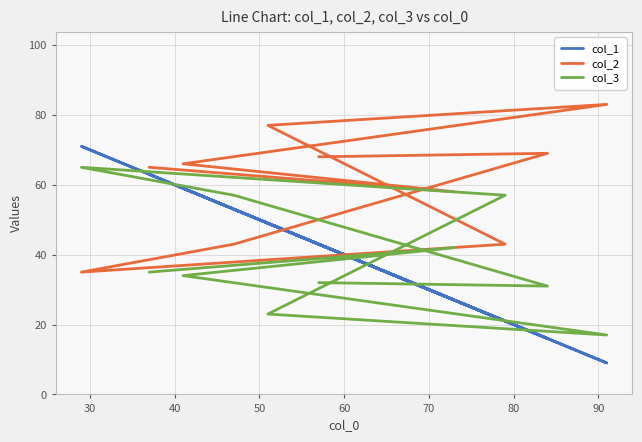

Between 80 and 90, which series saw the biggest shift?

col_1